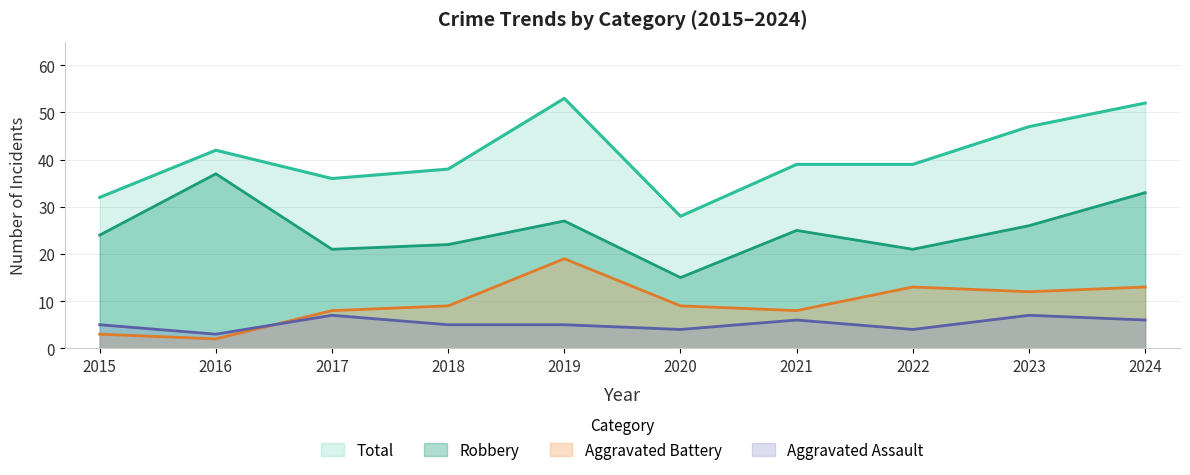

At which label does Aggravated Assault first exceed 5?

2017